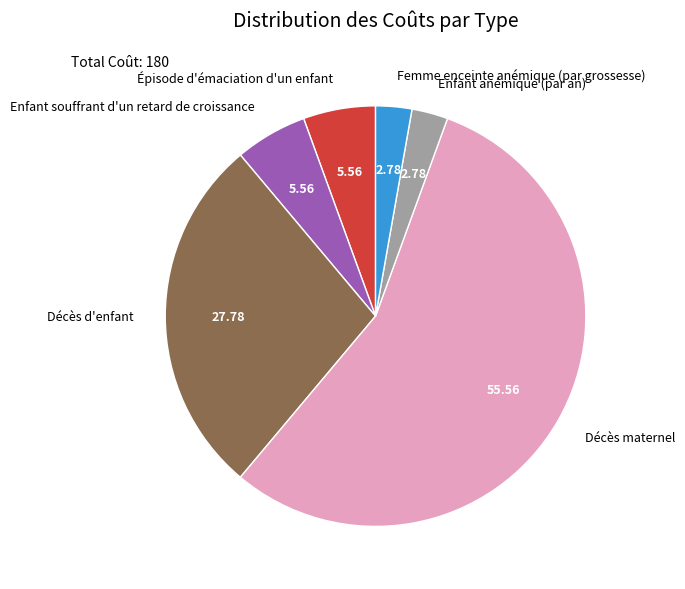

Is the sum of Enfant souffrant d'un retard de croissance and Femme enceinte anémique (par grossesse) greater than half?

No